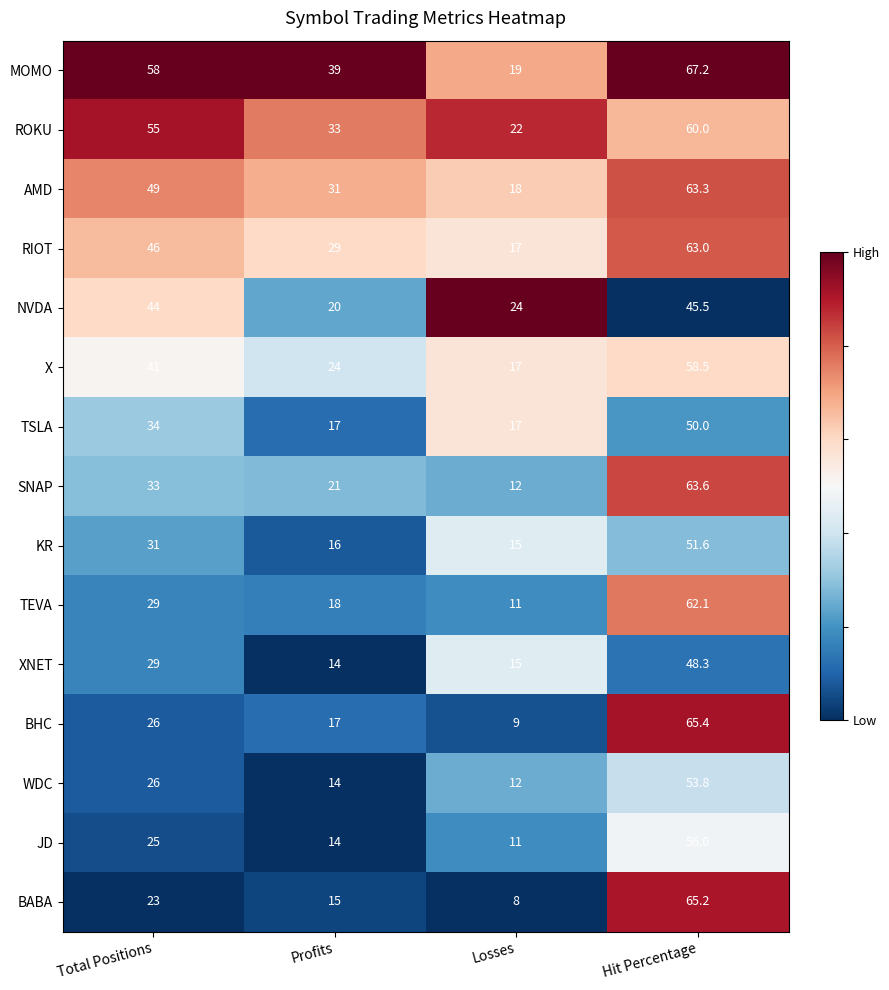

List the labels in order of RIOT value, smallest first.

Losses, Profits, Total Positions, Hit Percentage